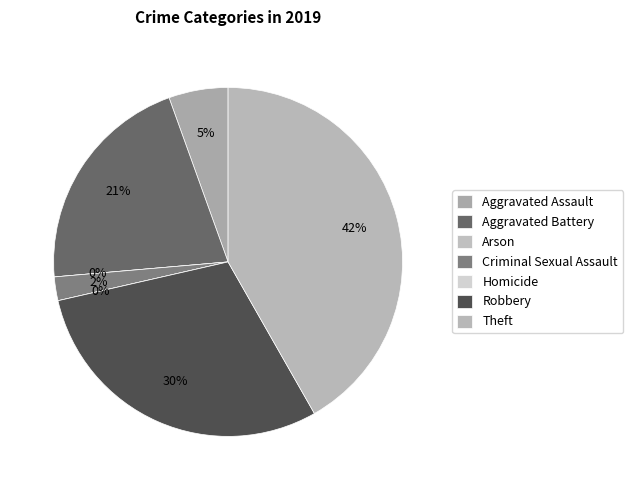

Does Arson represent more than half of the total?

No